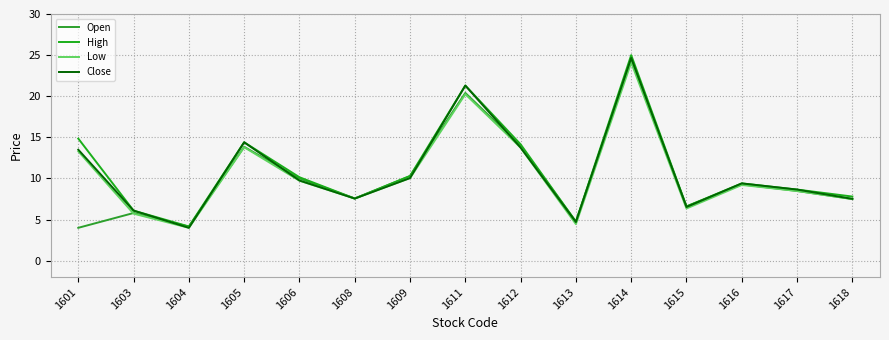

At which label does High reach its minimum?

1604